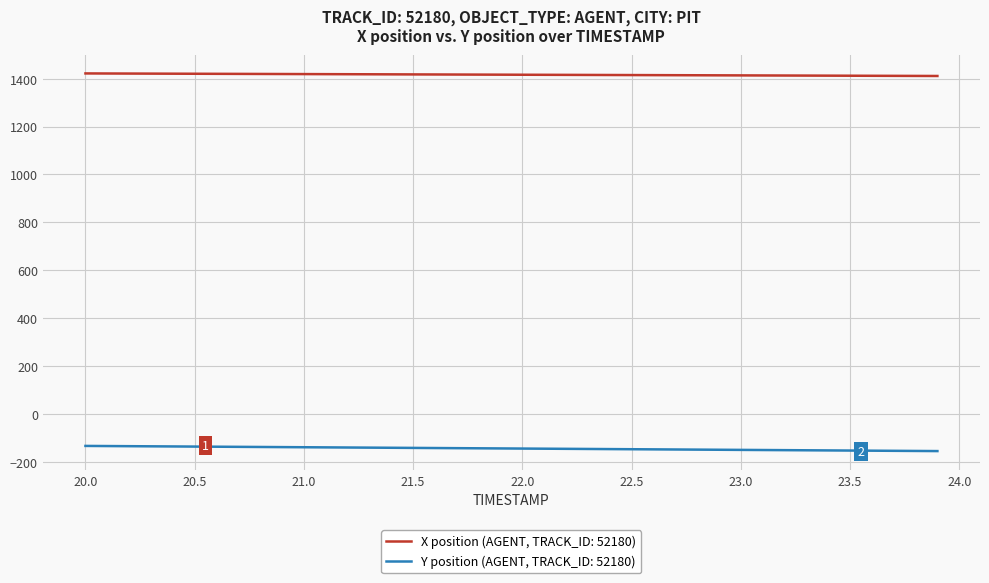

What is the highest value of the Y position (AGENT, TRACK_ID: 52180) series?

-132.3